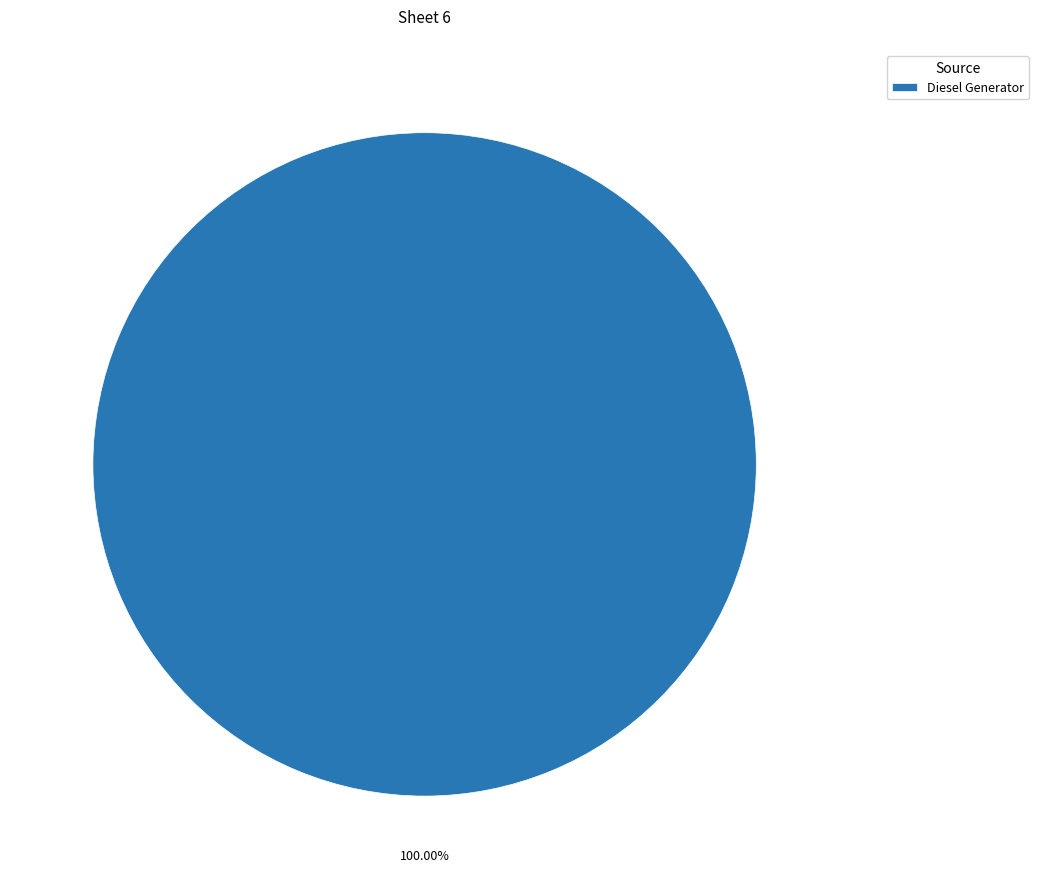

Count the number of slices in the pie.

1